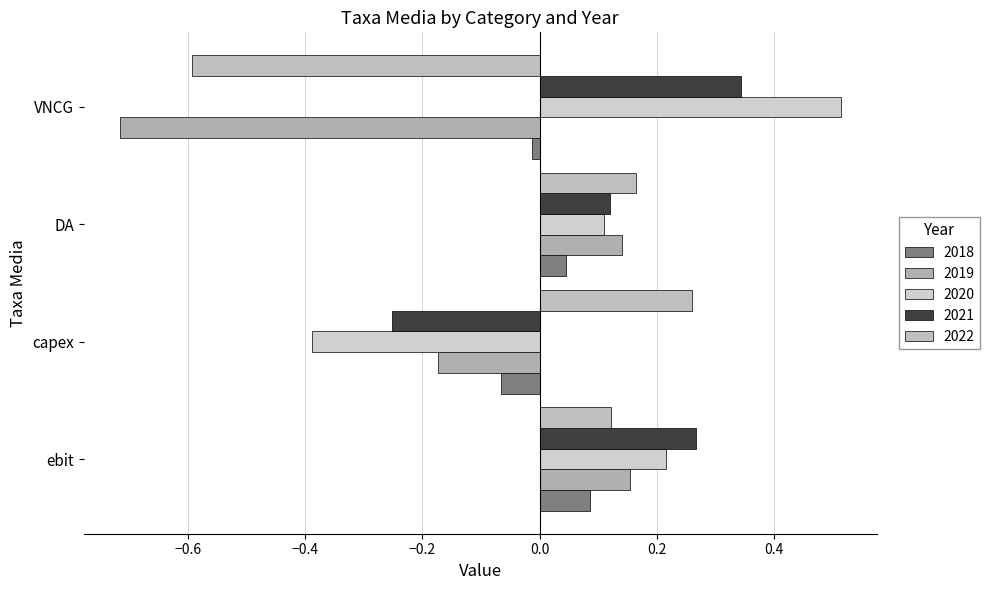

What is the label of the 1st bar from the right?

VNCG